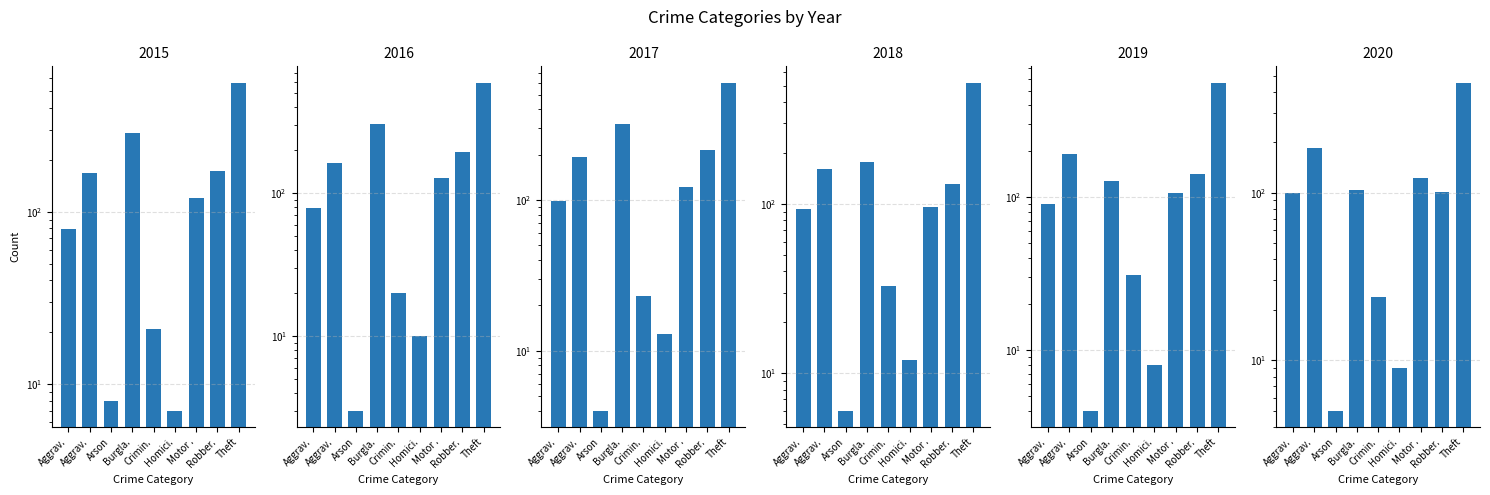

The 2018 series shows 171 at Motor .. True or false?

False